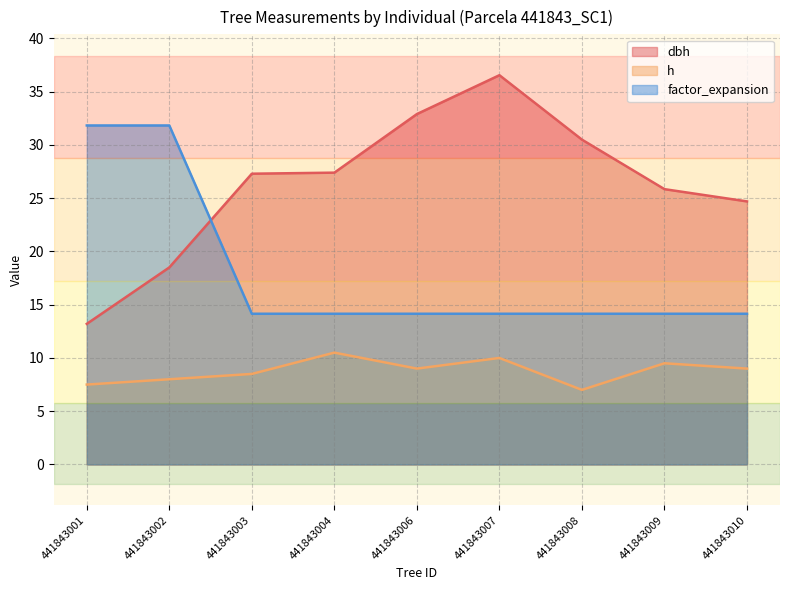

What is the difference between the maximum and second lowest values in the factor_expansion series?

17.7